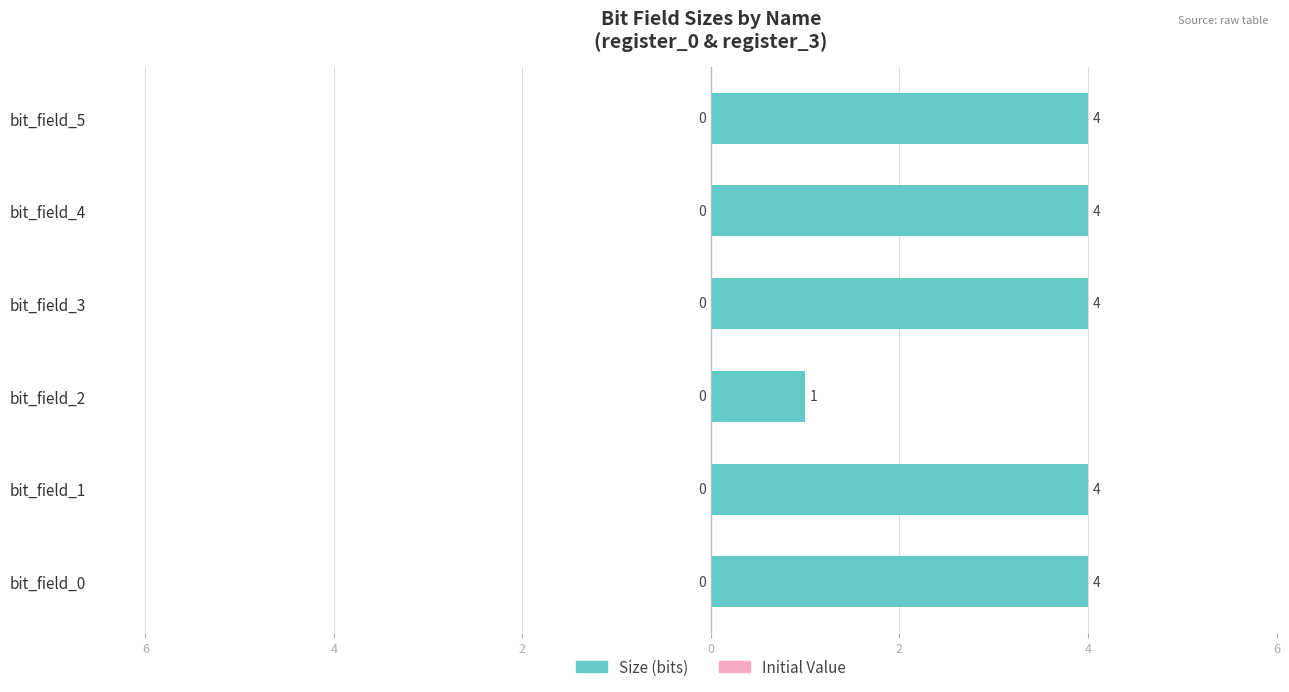

Does the chart contain any negative values?

No